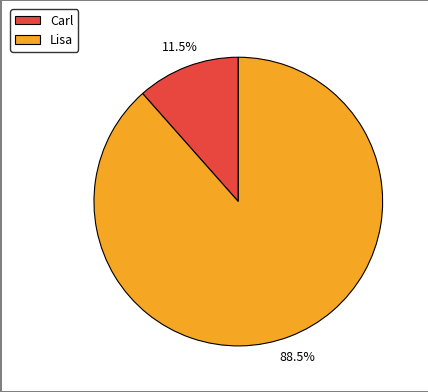

Is there a majority slice in this chart?

Yes